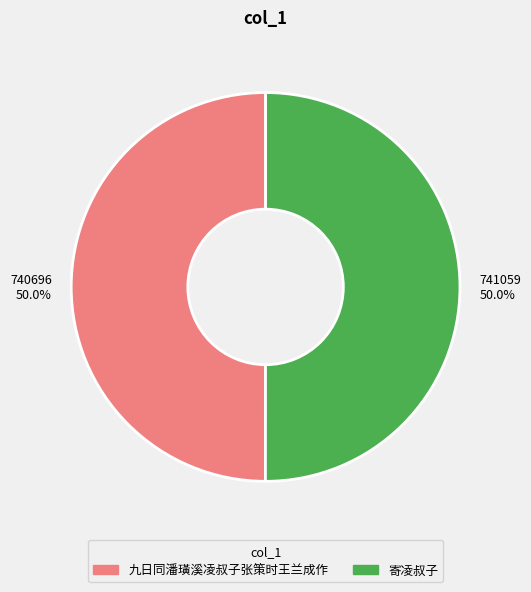

What is the ratio of the value at 九日同潘璜溪凌叔子张策时王兰成作 to the value at 寄凌叔子?

1.0